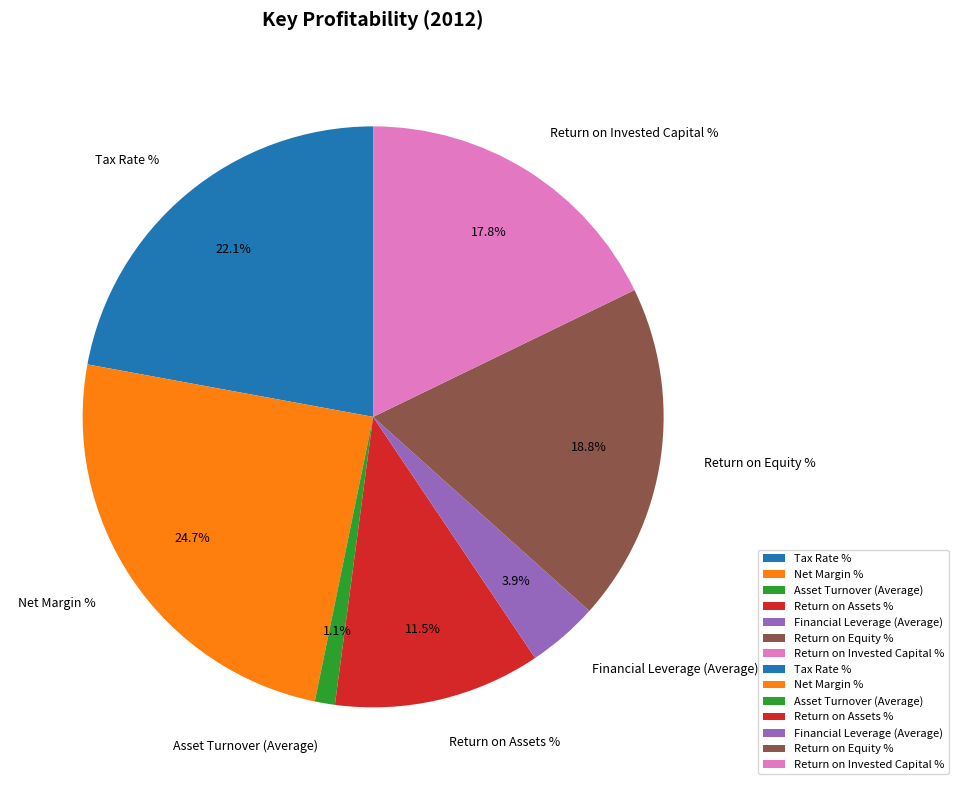

Does Financial Leverage (Average) represent more than half of the total?

No